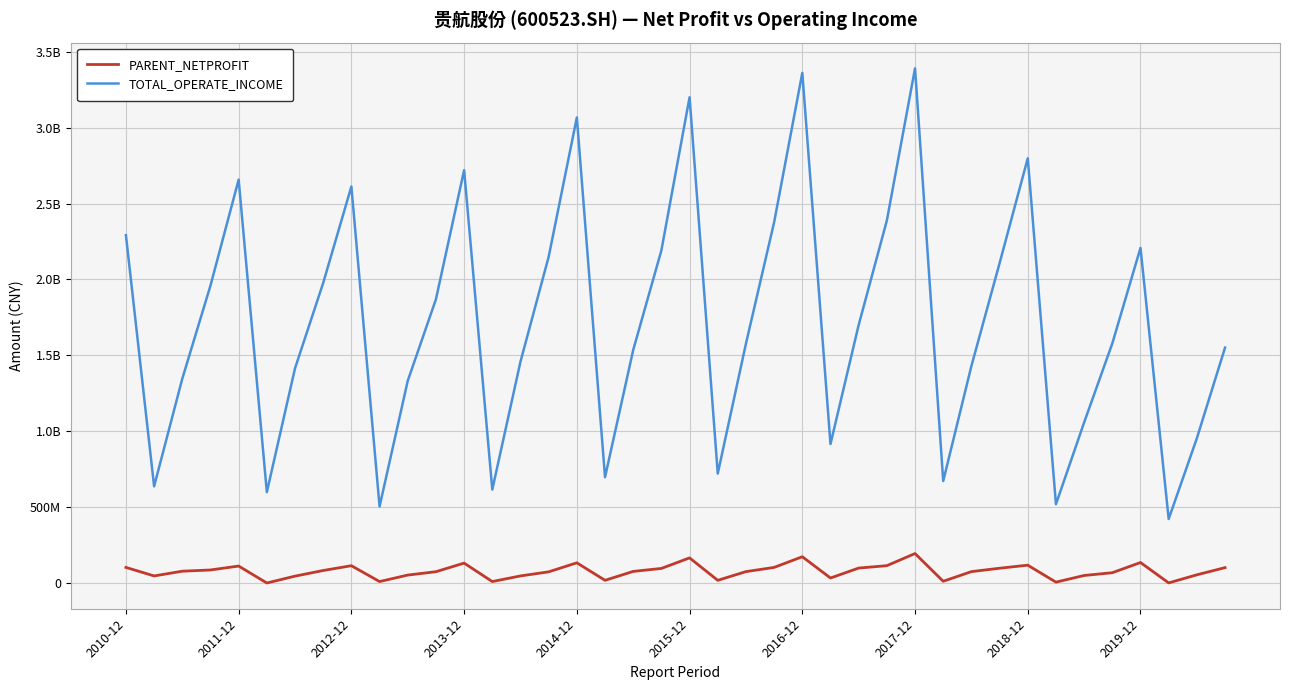

List the series in order of their overall mean, highest first.

TOTAL_OPERATE_INCOME, PARENT_NETPROFIT